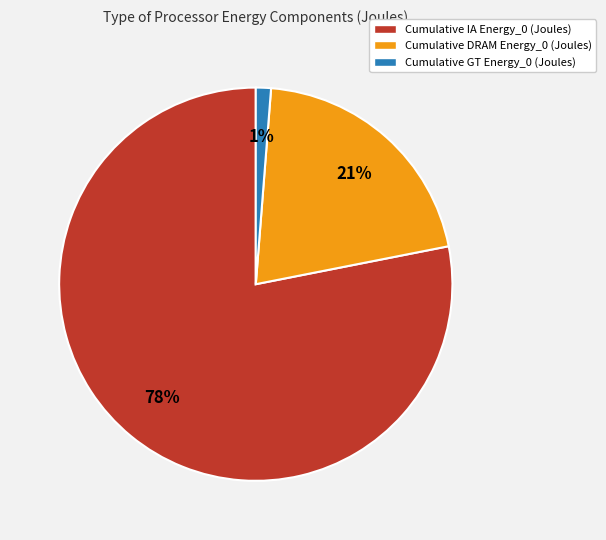

Is the sum of Cumulative GT Energy_0 (Joules) and Cumulative DRAM Energy_0 (Joules) greater than half?

No